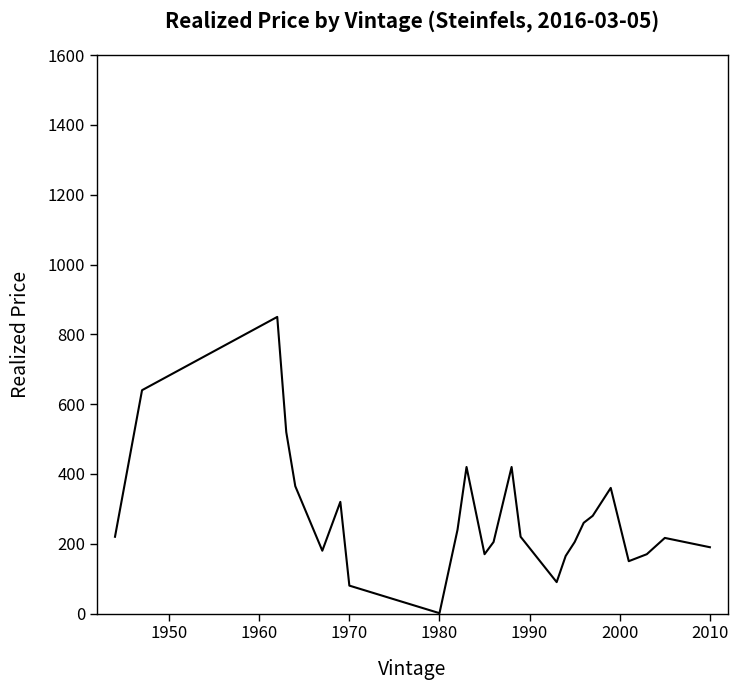

What is the maximum value shown in the chart?

850.0